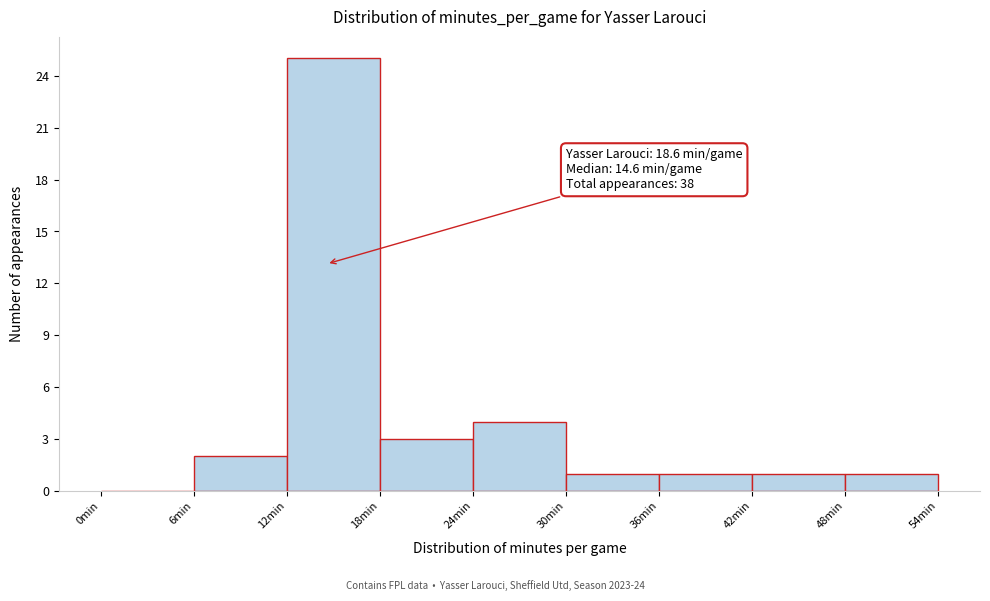

Which range on the x-axis has the tallest bar?

12 to 18